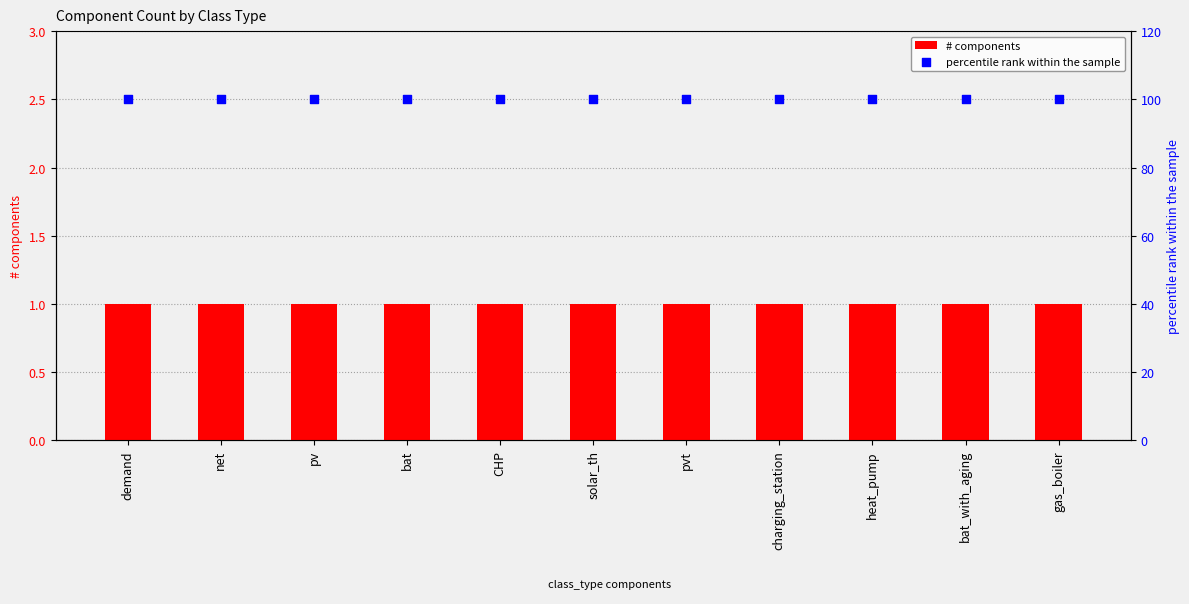

Which series reaches the minimum Y coordinate?

# components